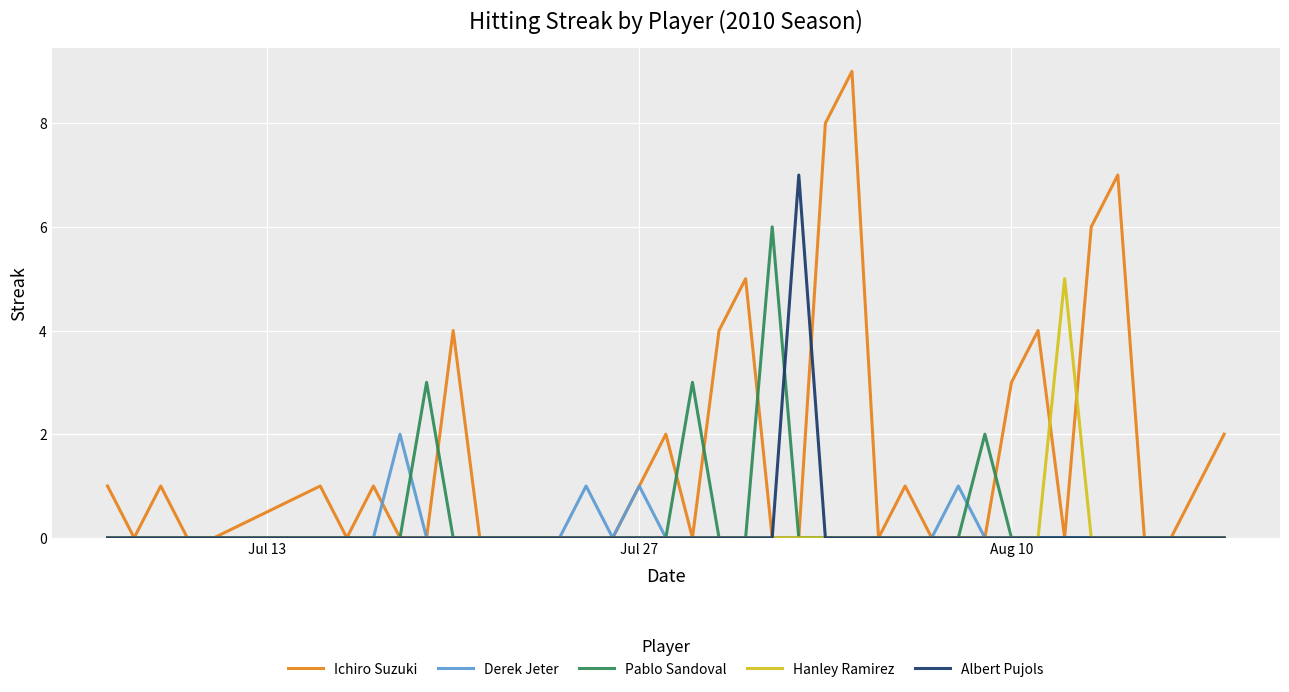

True or false: Derek Jeter has more than 2 interior local peaks.

True